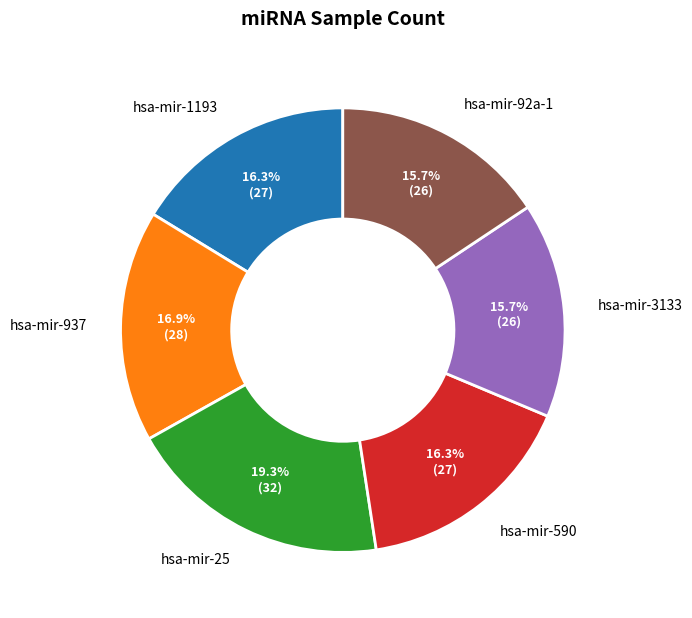

Is there any slice that represents more than half of the pie?

No